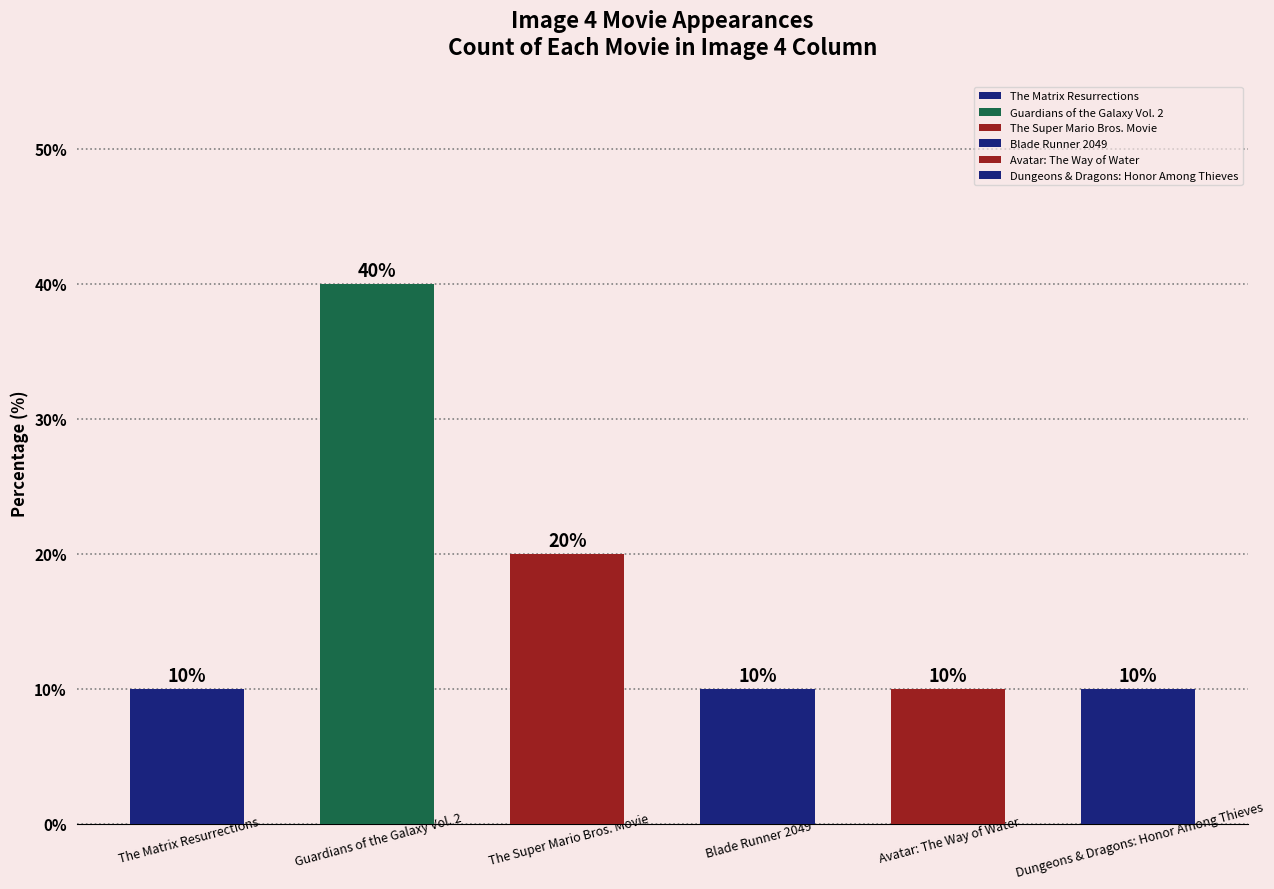

Are the bars grouped side by side (vs. stacked)?

No